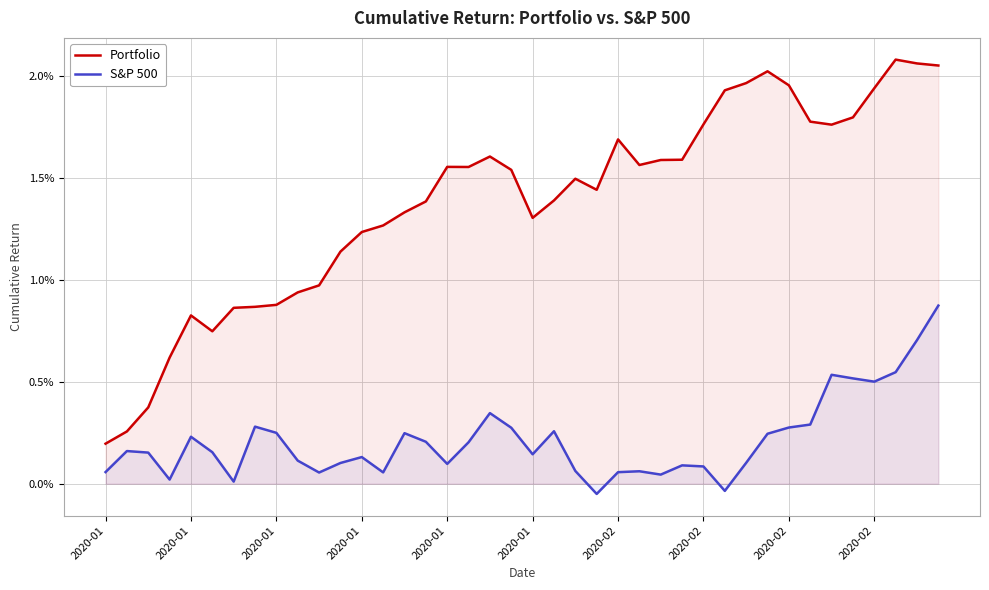

Which series has the widest spread of values?

Portfolio